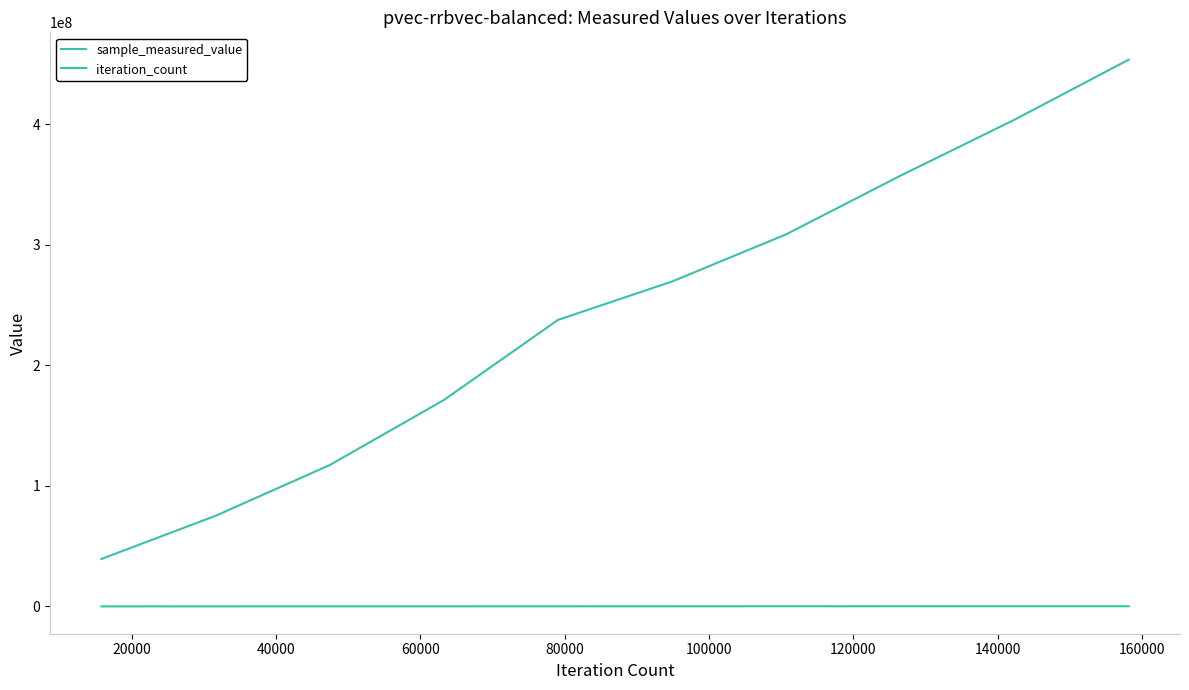

Which series has the largest range (max minus min)?

sample_measured_value